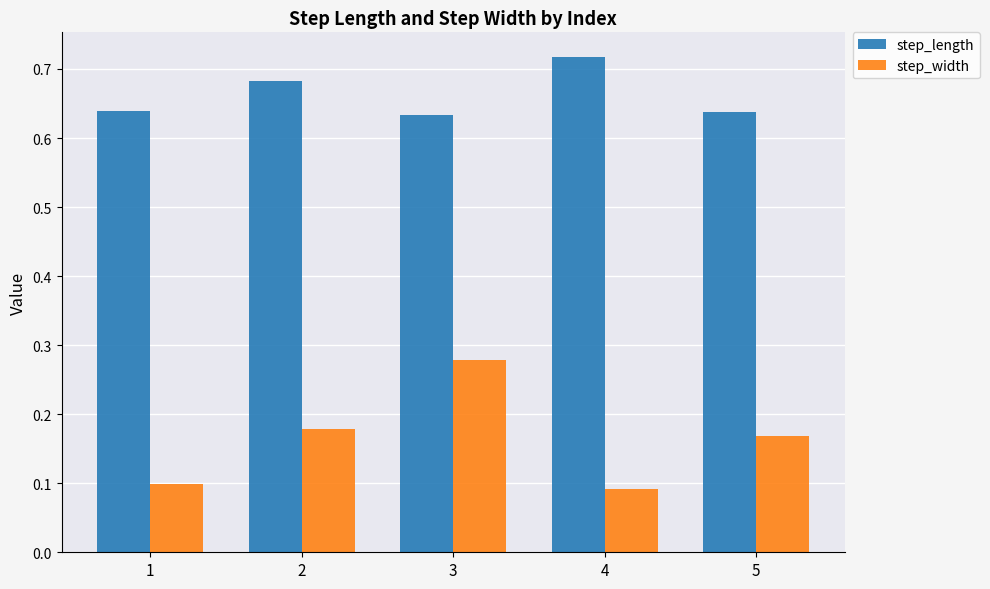

What is the sum of the step_width values at 3 and 1?

0.4